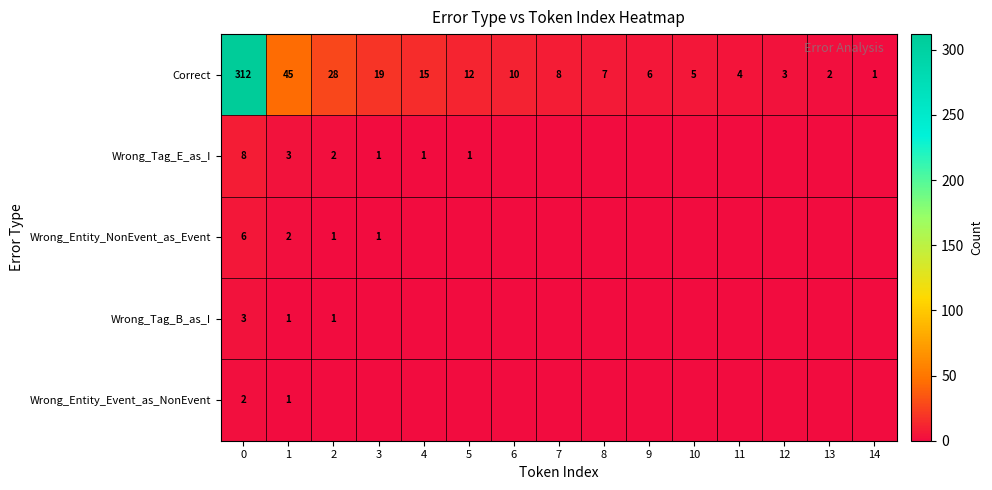

What is the difference between the maximum and minimum values in the Correct series?

311